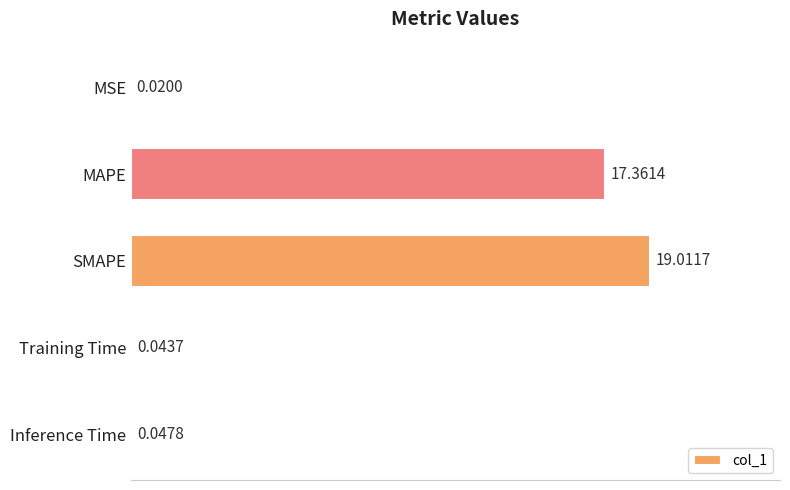

At which label is the value closest to 9?

MAPE